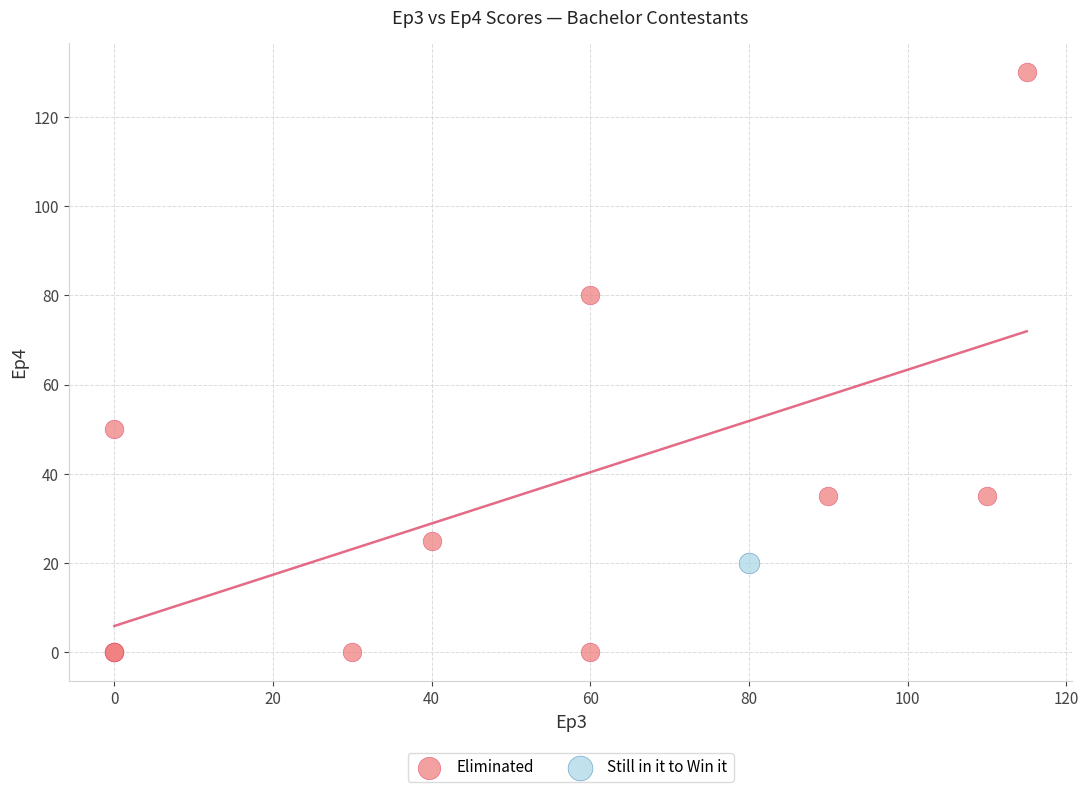

What are all the series names shown in the legend?

Eliminated, Still in it to Win it